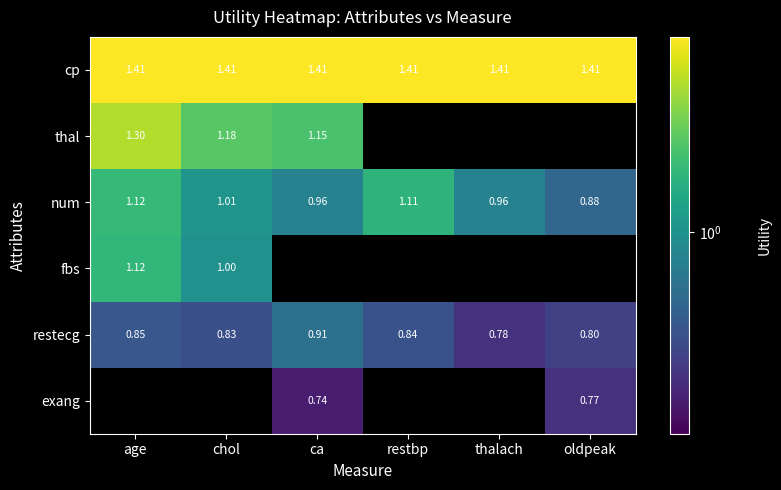

Which category has the lowest value in the num series?

oldpeak